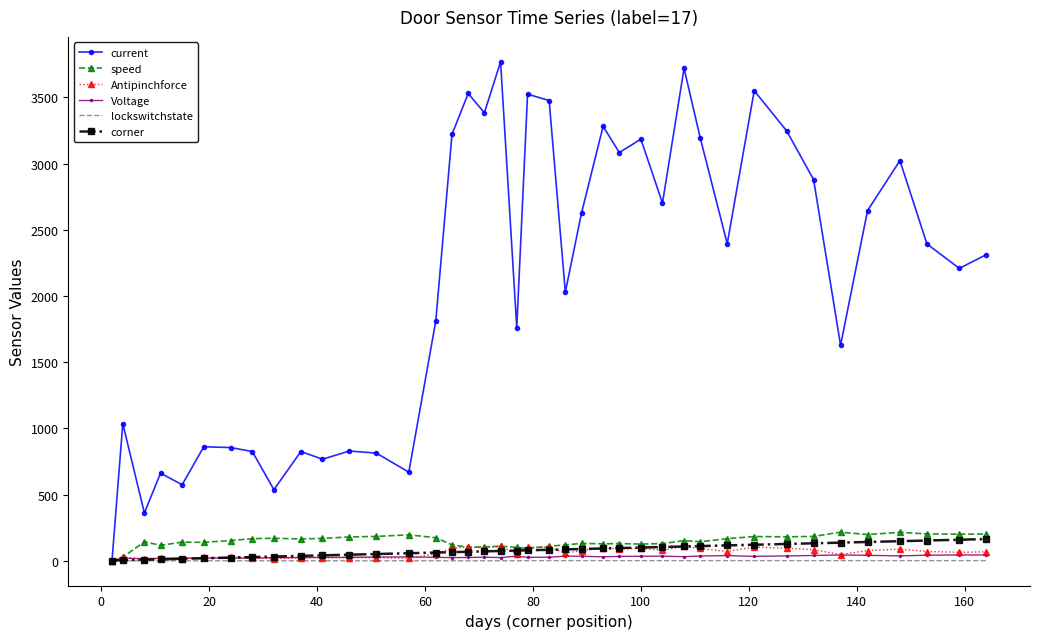

Which series has the largest range (max minus min)?

current